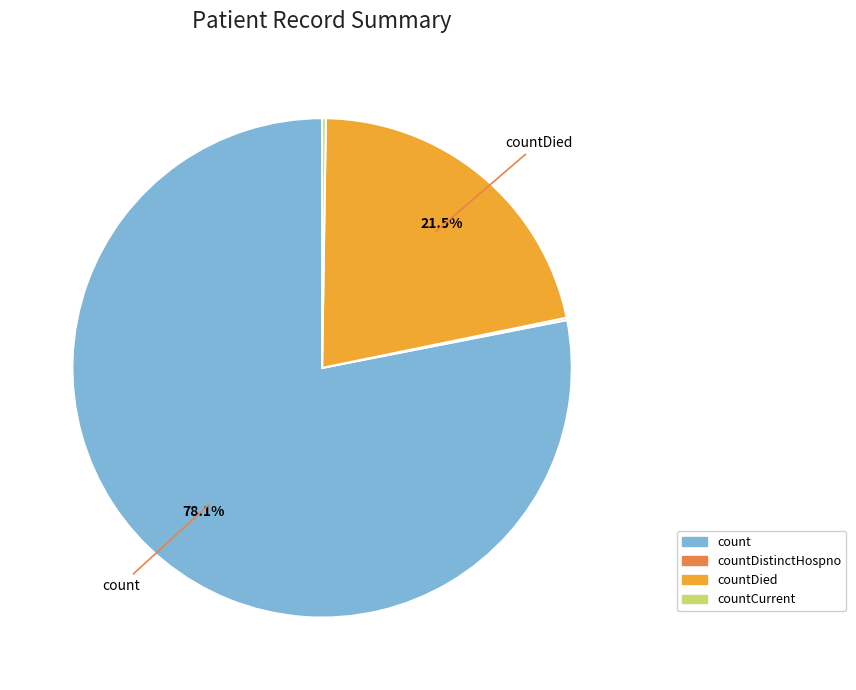

To the nearest percent, what is the average slice percentage?

25%